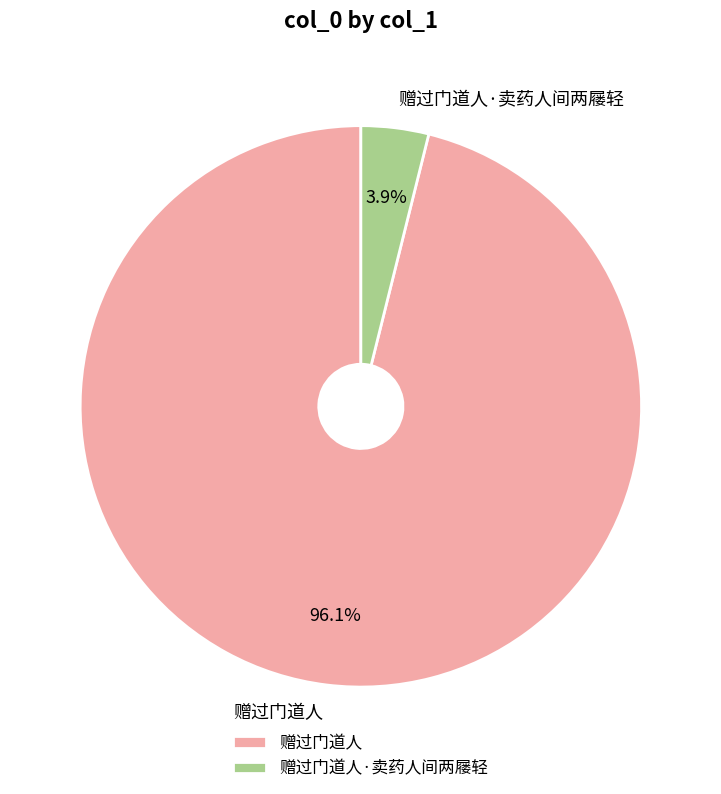

What portion of the pie excludes 赠过门道人·卖药人间两屦轻?

96.1%